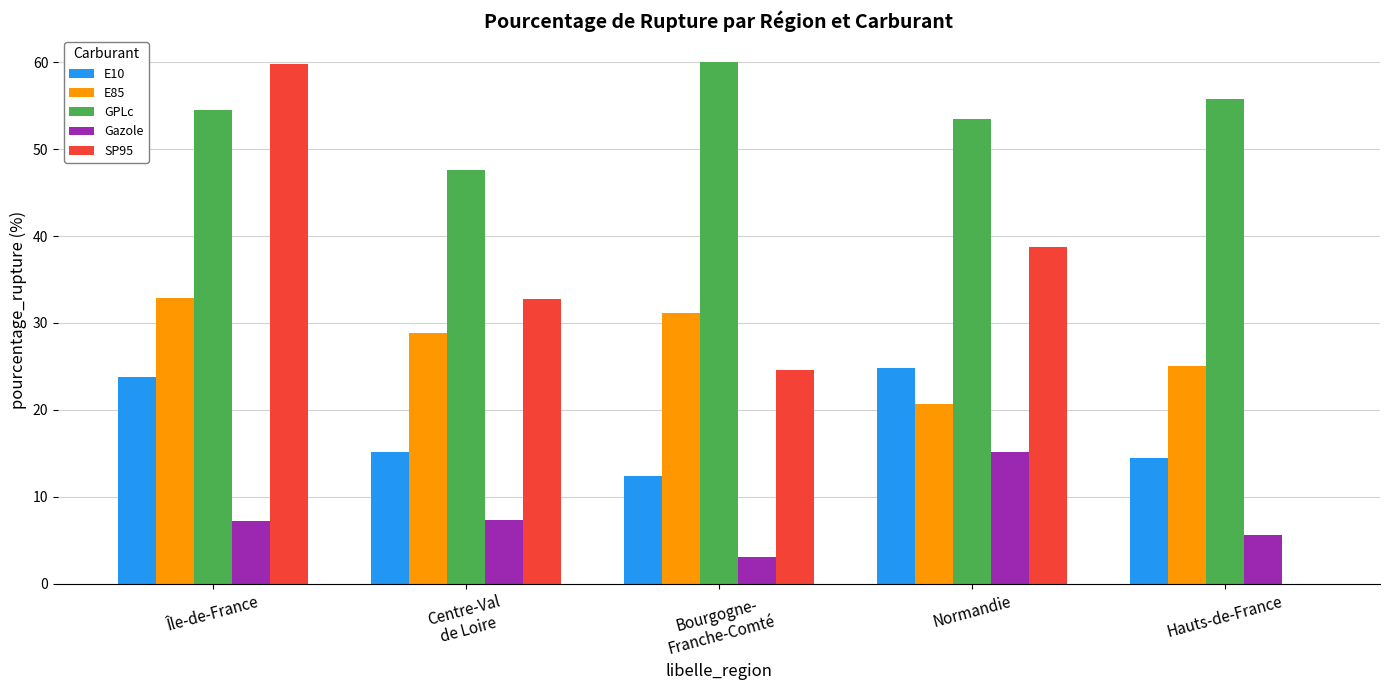

How many groups of bars are there?

5